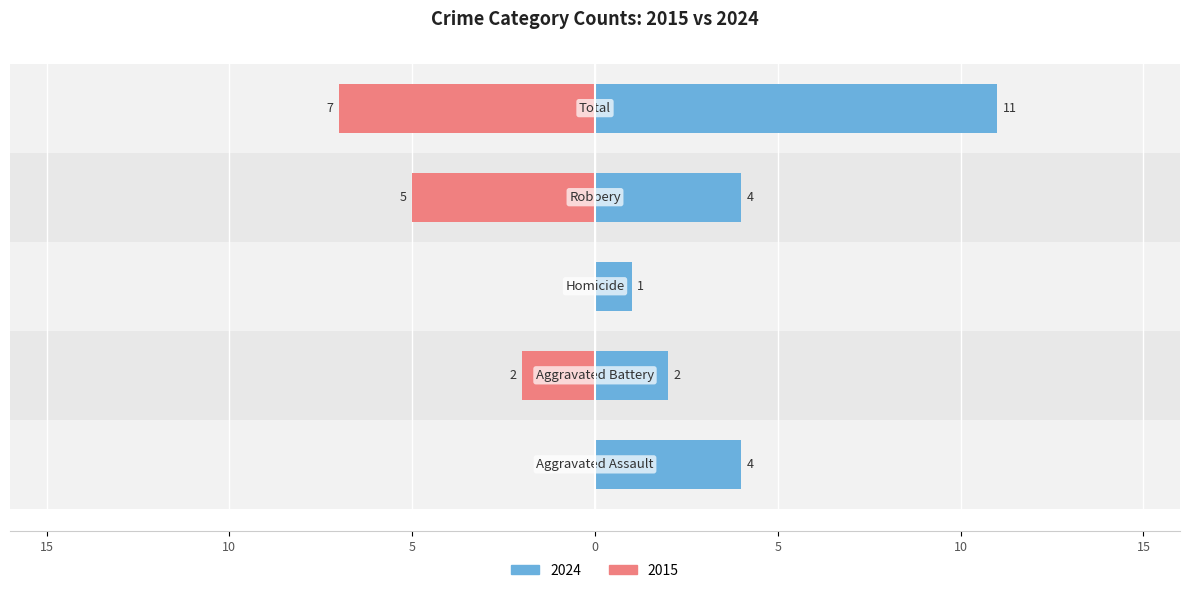

Where is Left (2024) nearest to the value 6?

Aggravated Assault